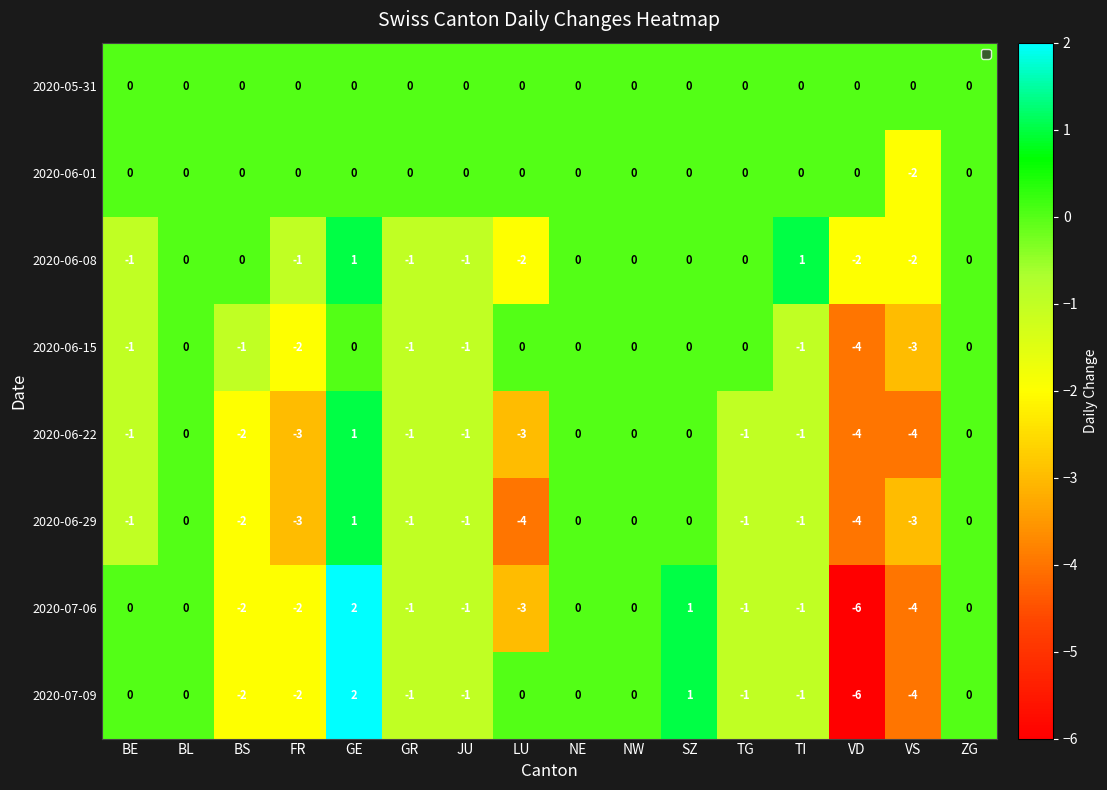

How many distinct data groups are displayed?

8